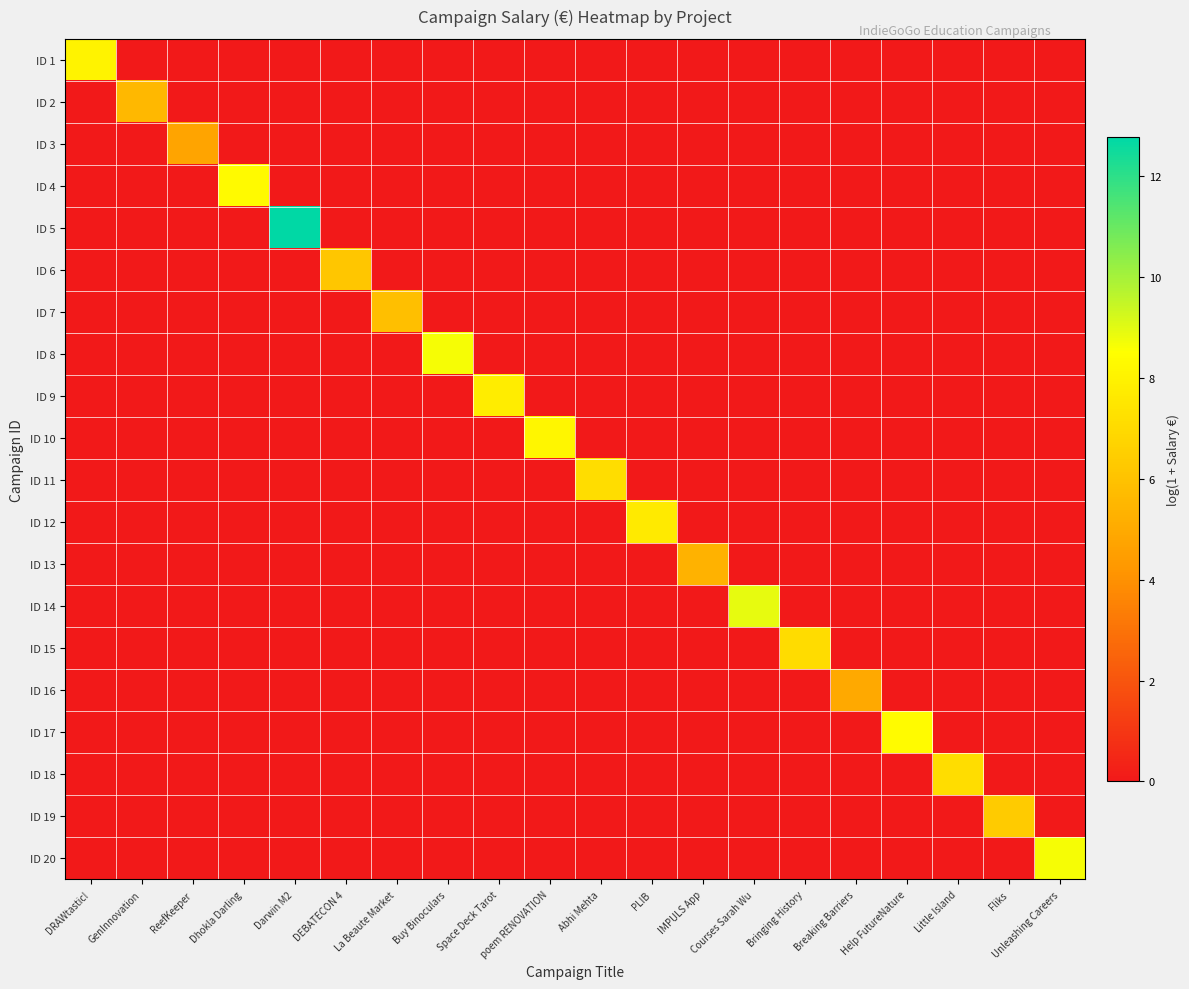

Between Help FutureNature and Fliks, which series saw the biggest shift?

ID 17